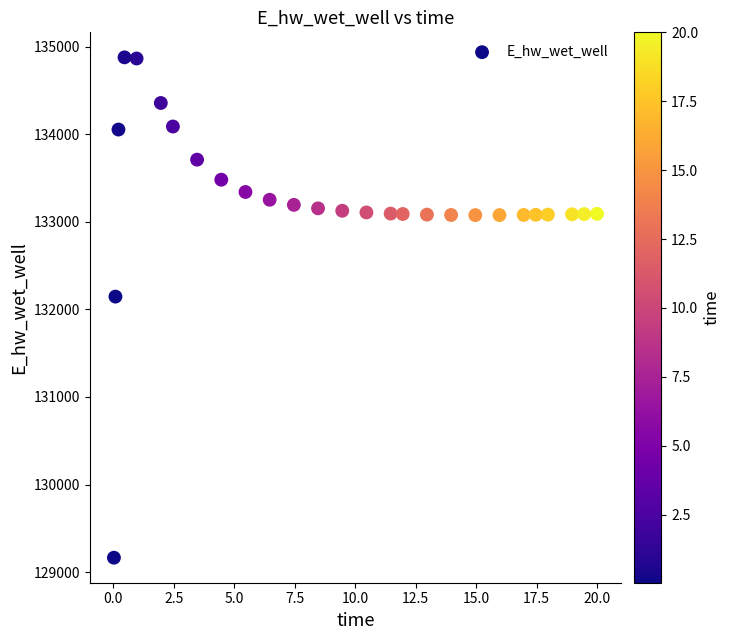

What is the range of X values (max minus min)?

20.0